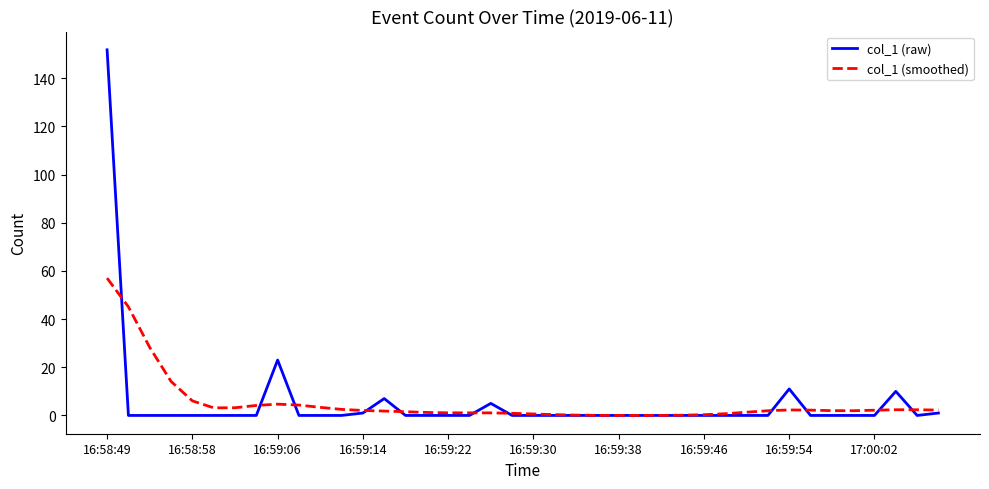

What is the difference between the maximum and second lowest values in the col_1 (smoothed) series?

57.0